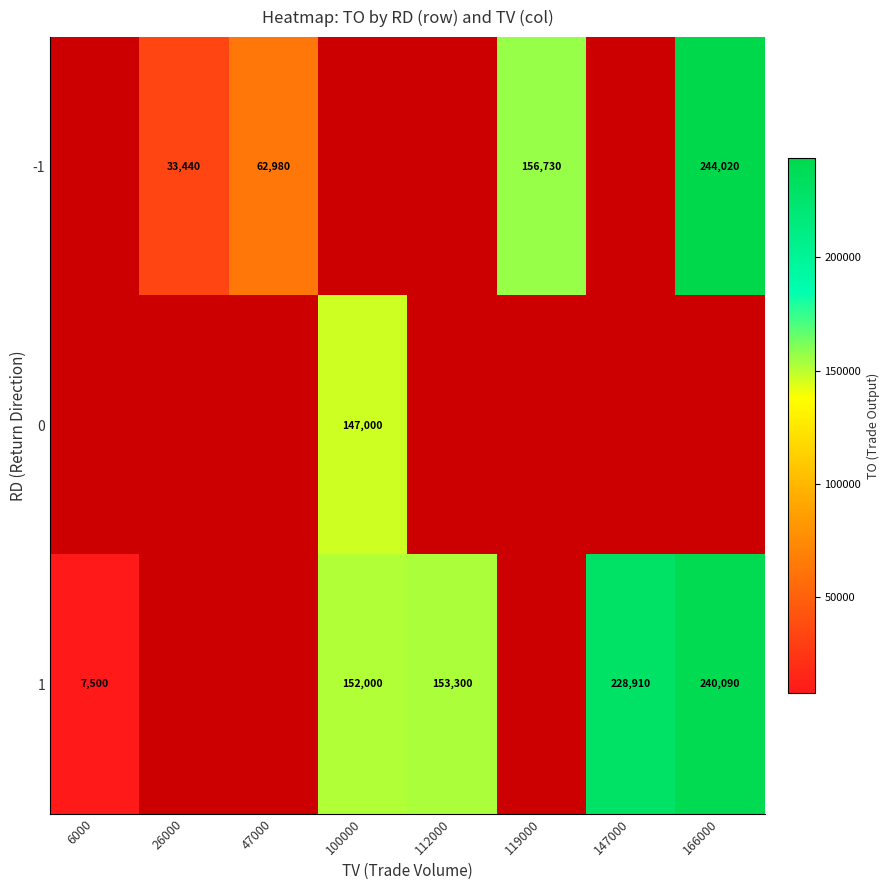

Is it true that 1 equals 240090 at 166000?

True